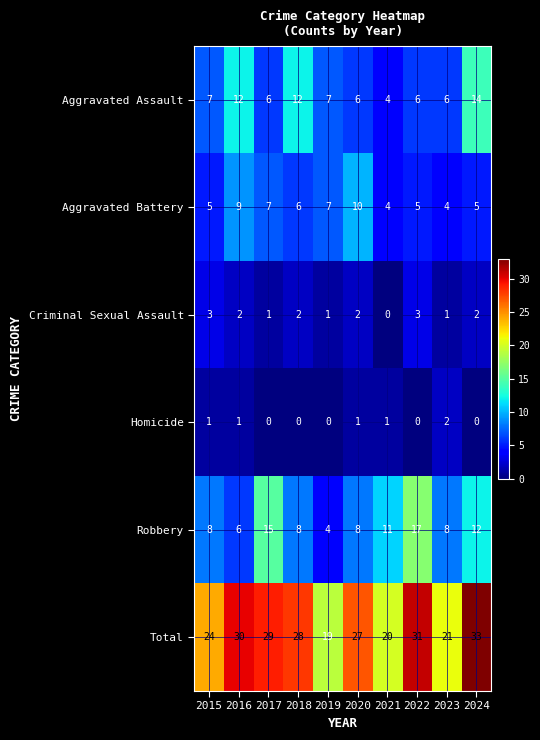

True or false: Criminal Sexual Assault has a value of 3 at 2015.

True